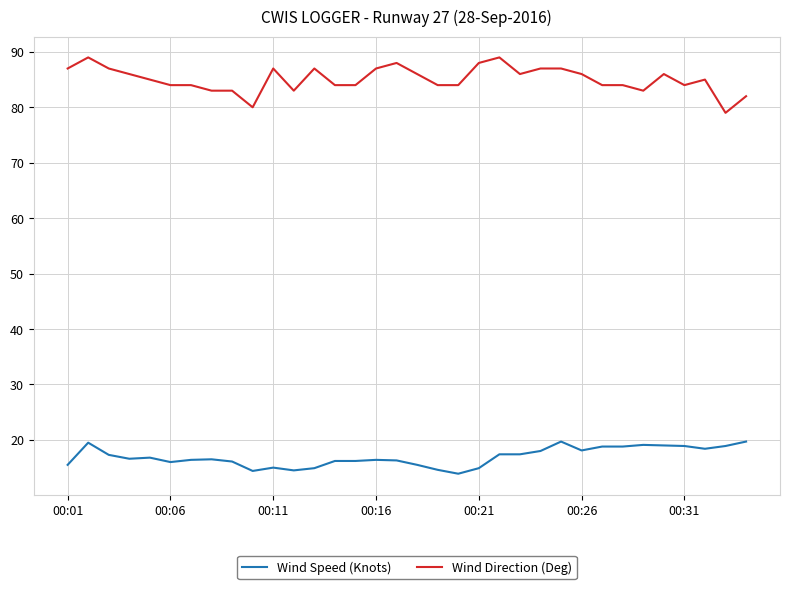

List the series in order of their overall mean, lowest first.

Wind Speed (Knots), Wind Direction (Deg)